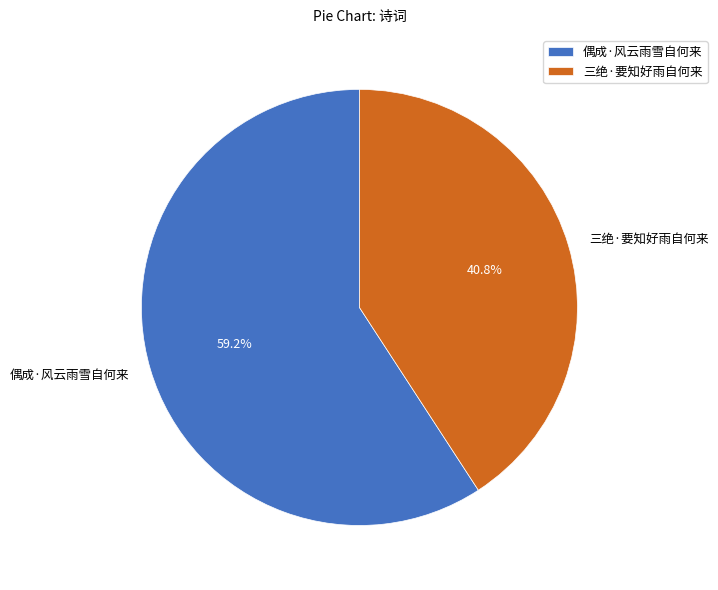

What is the largest slice in the pie chart?

偶成·风云雨雪自何来